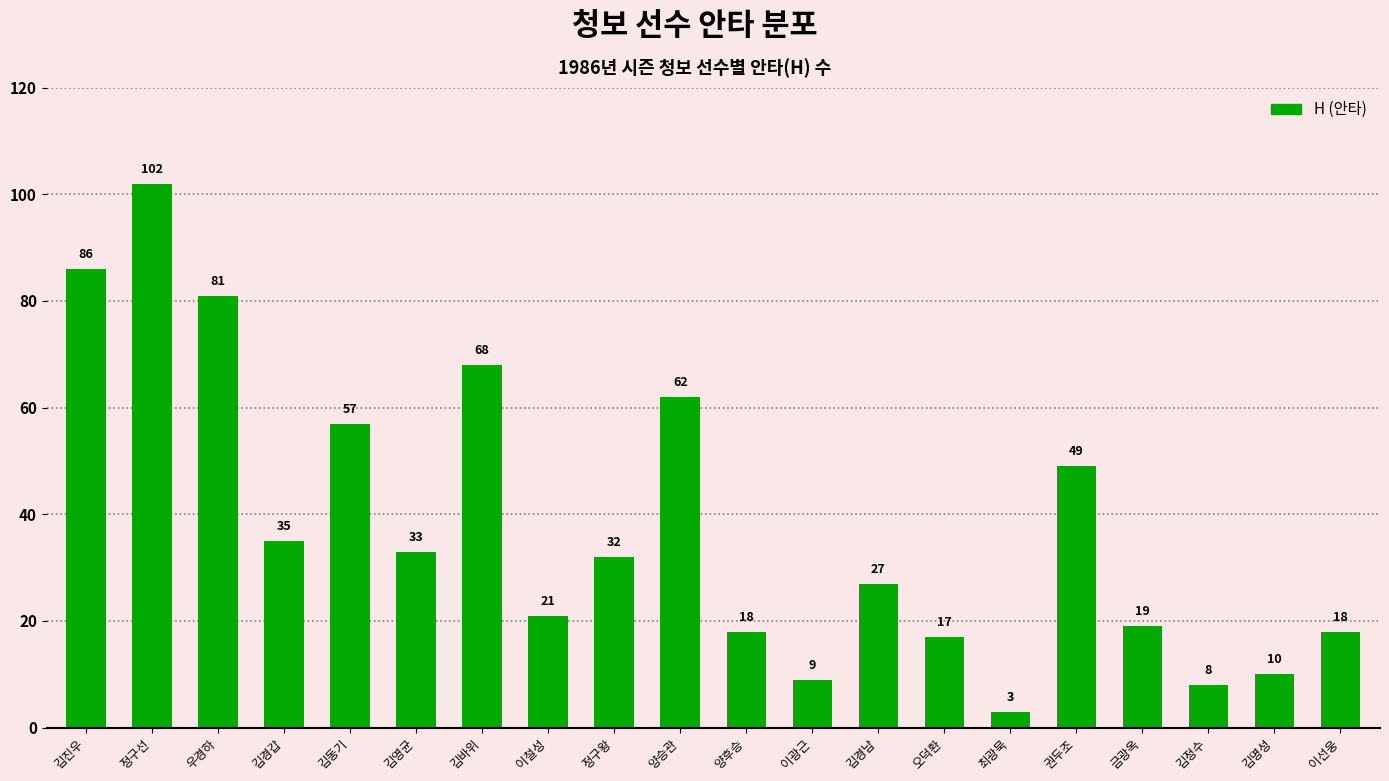

How many distinct data groups are displayed?

1